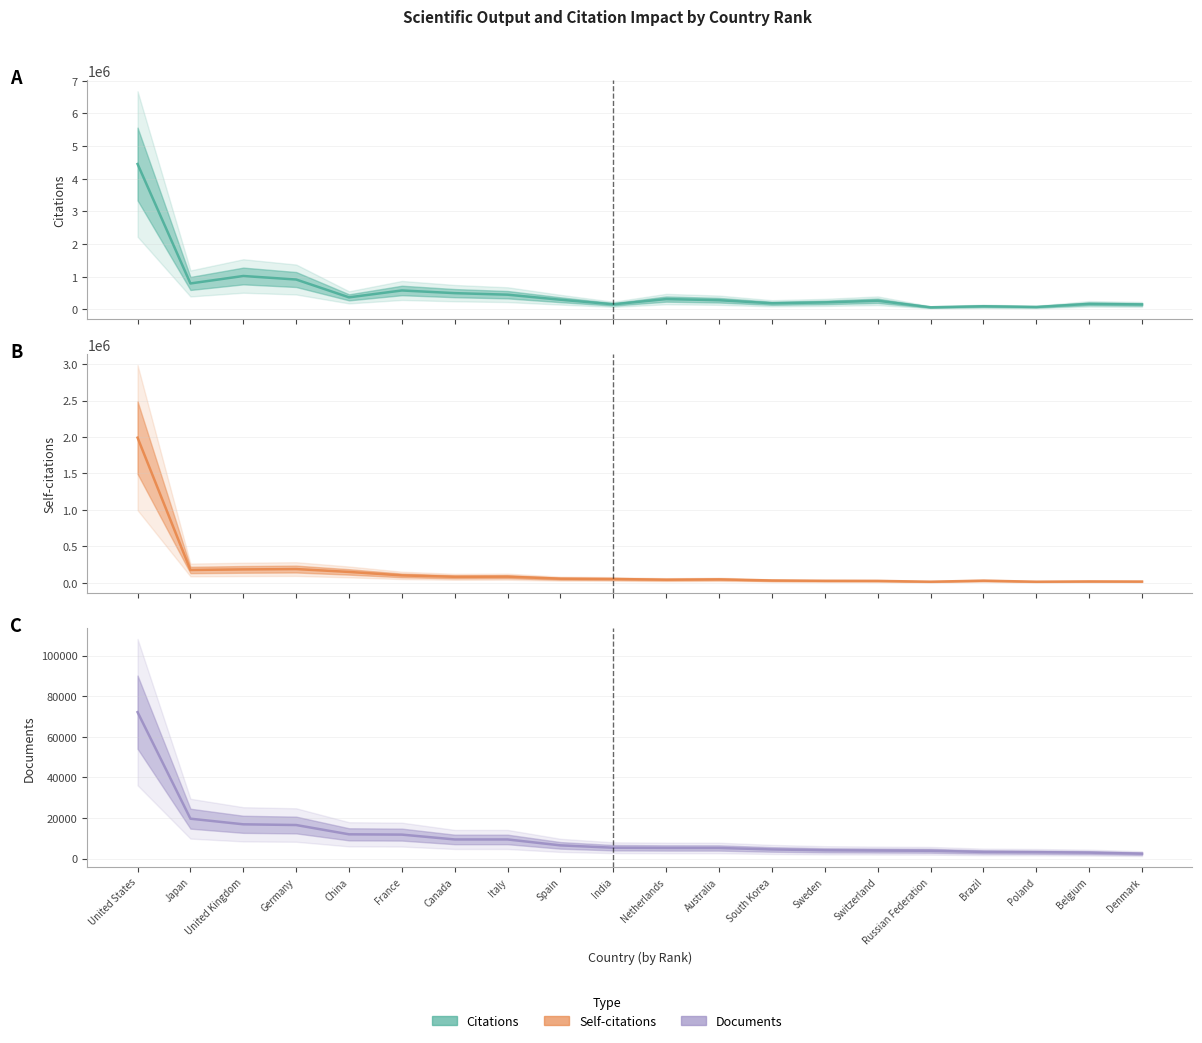

At which label does Self-citations (center) first exceed 51887?

United States